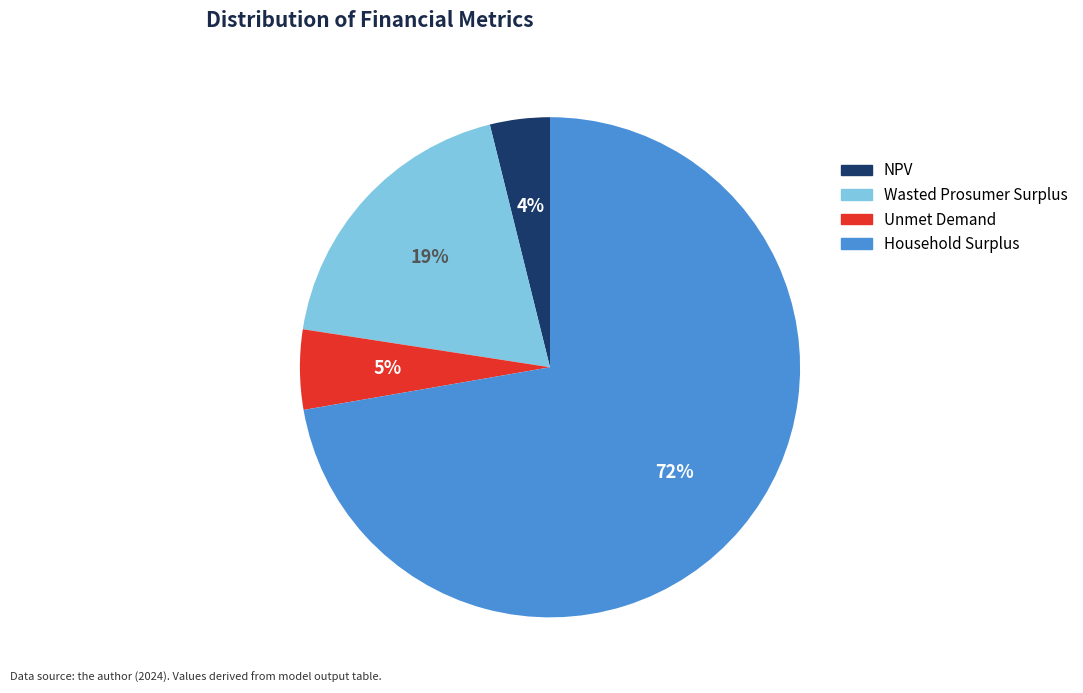

Count the number of slices in the pie.

4